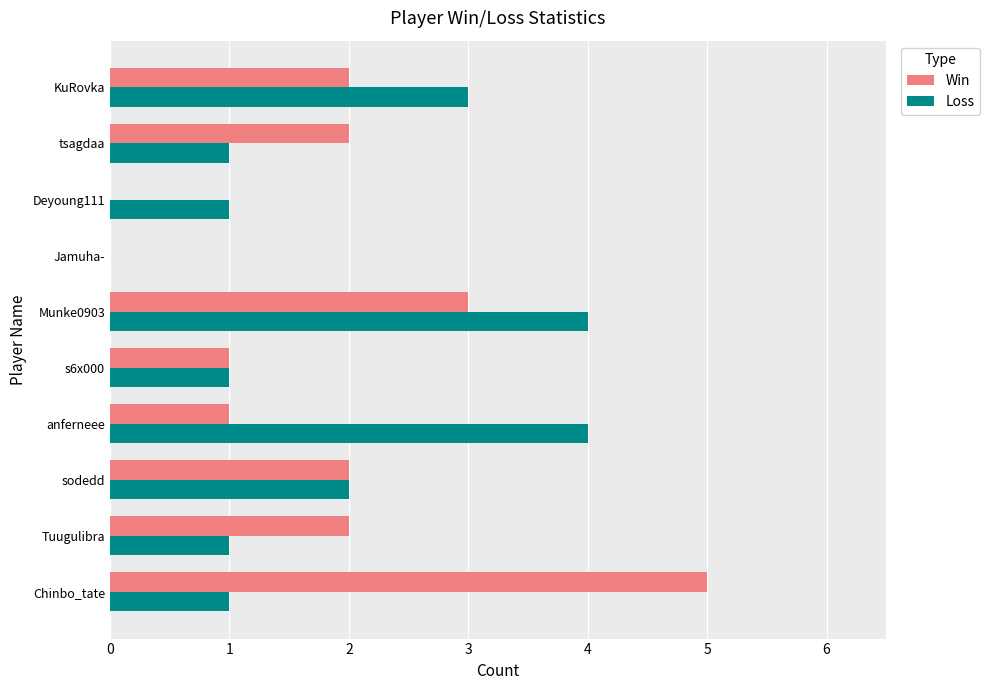

Is it true that Win equals 3 at sodedd?

False